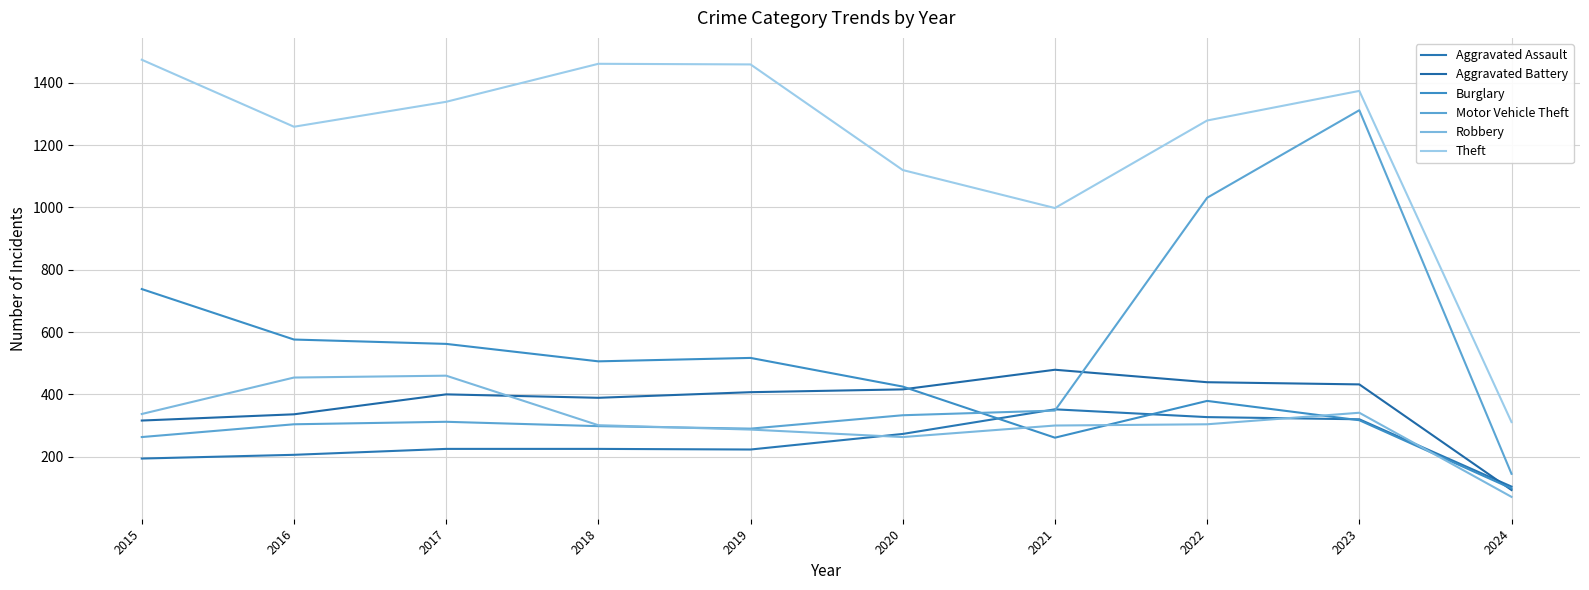

Is this an area chart (filled region under the line)?

No